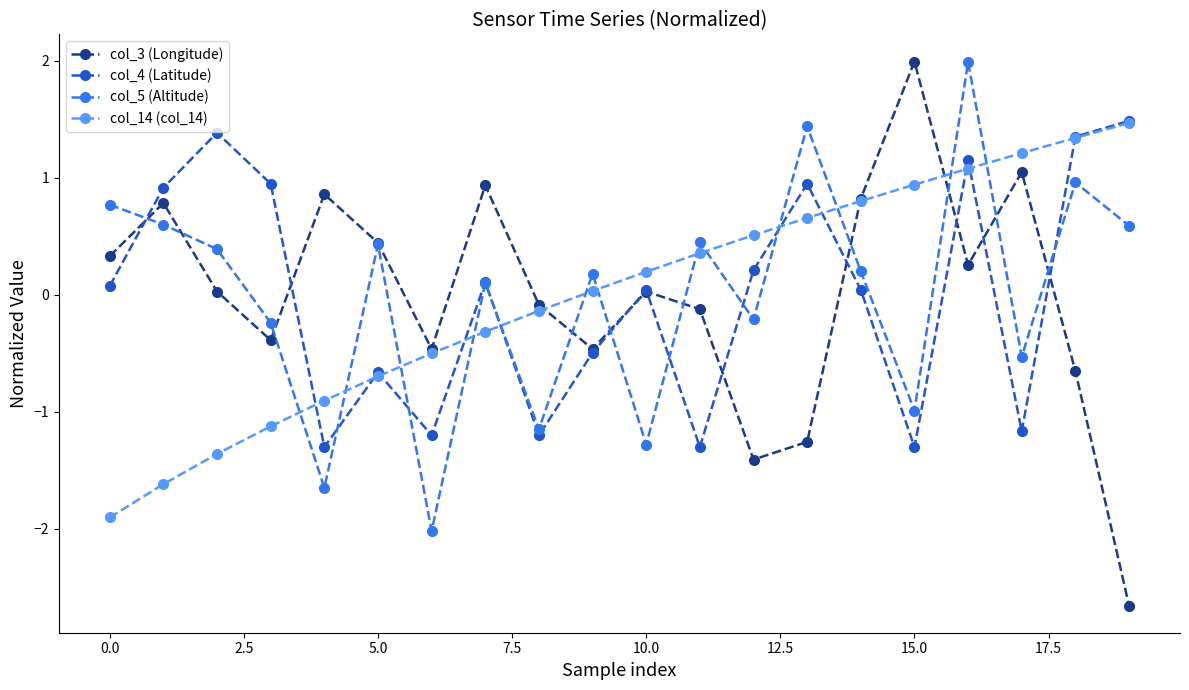

What is the value of the col_5 (Altitude) point at the 2nd from the left?

0.6